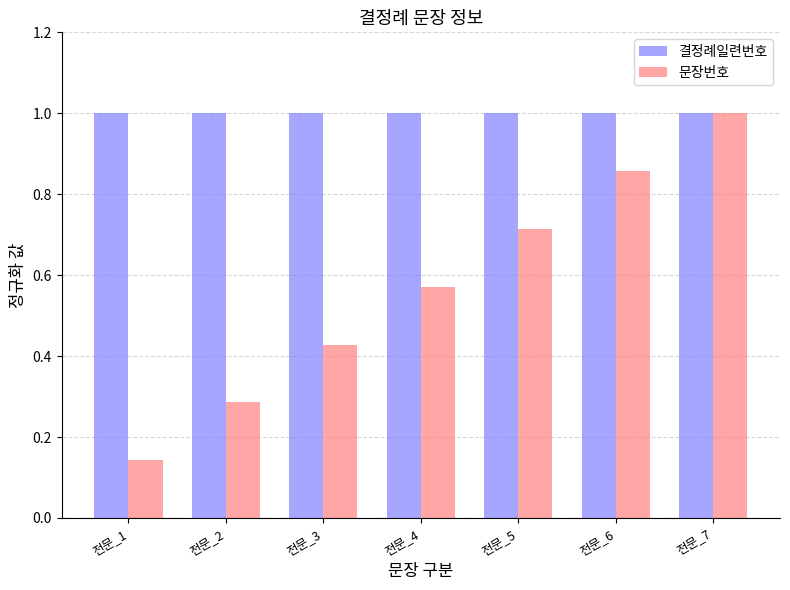

The value of 결정례일련번호 at 전문_2 is 1.0. True or false?

True